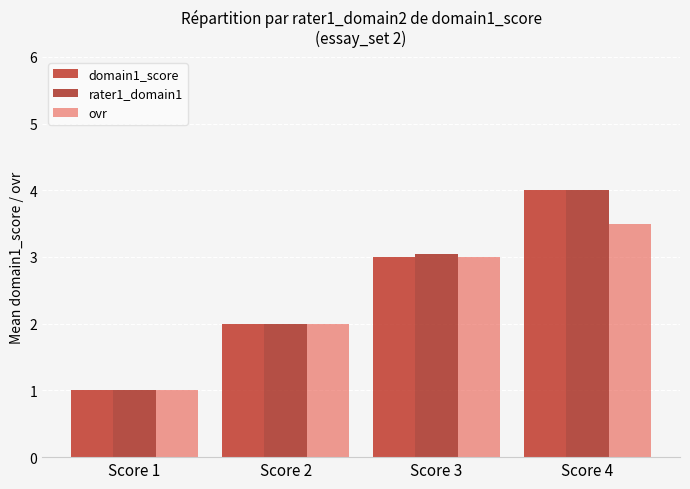

What is the spread (max minus min) of values at Score 4?

0.5